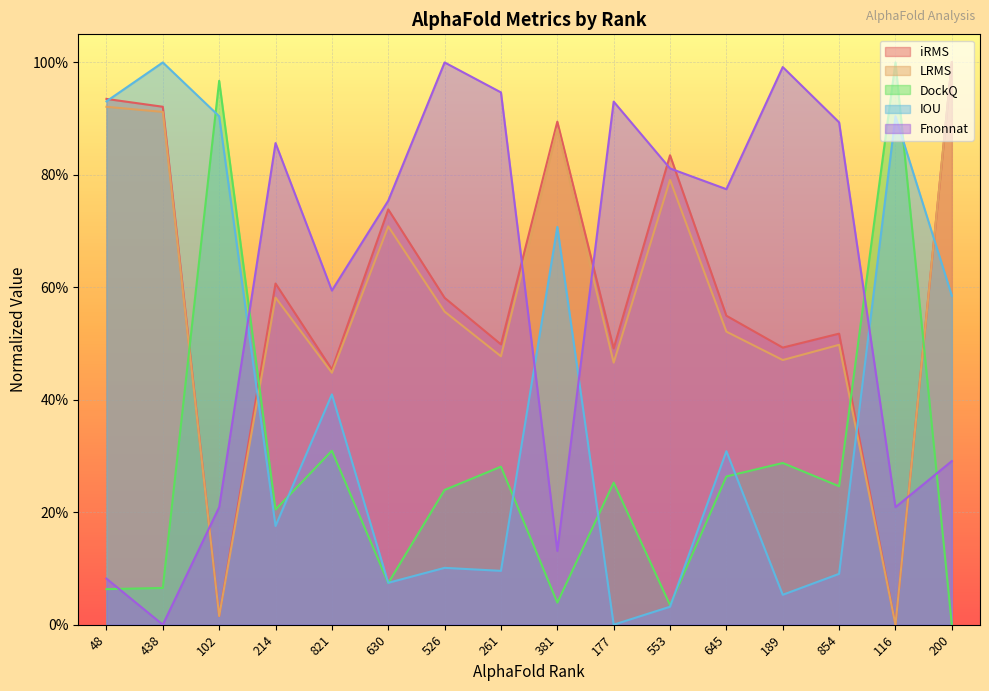

How many interior local peaks does the iRMS series have?

5